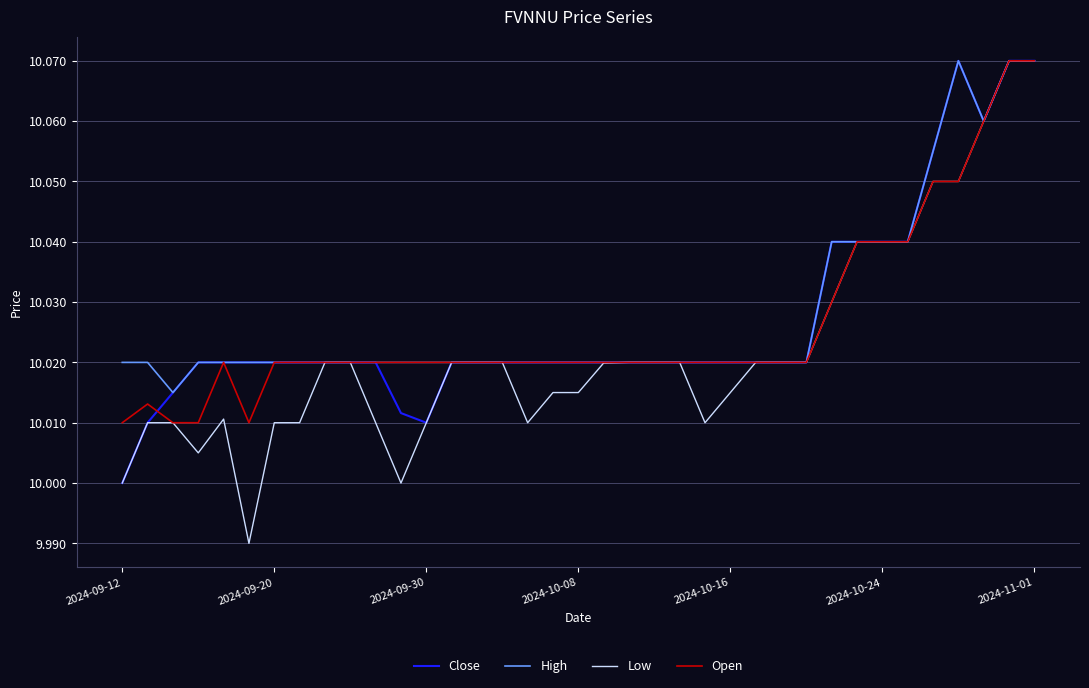

Which series has the largest range (max minus min)?

Low